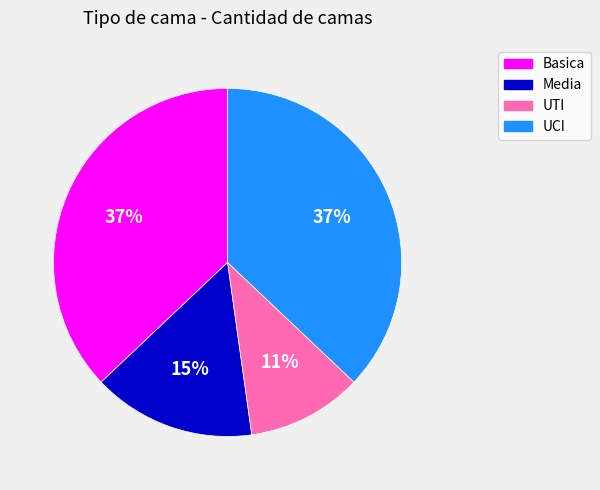

Is it true that Media is 15% of the pie?

True